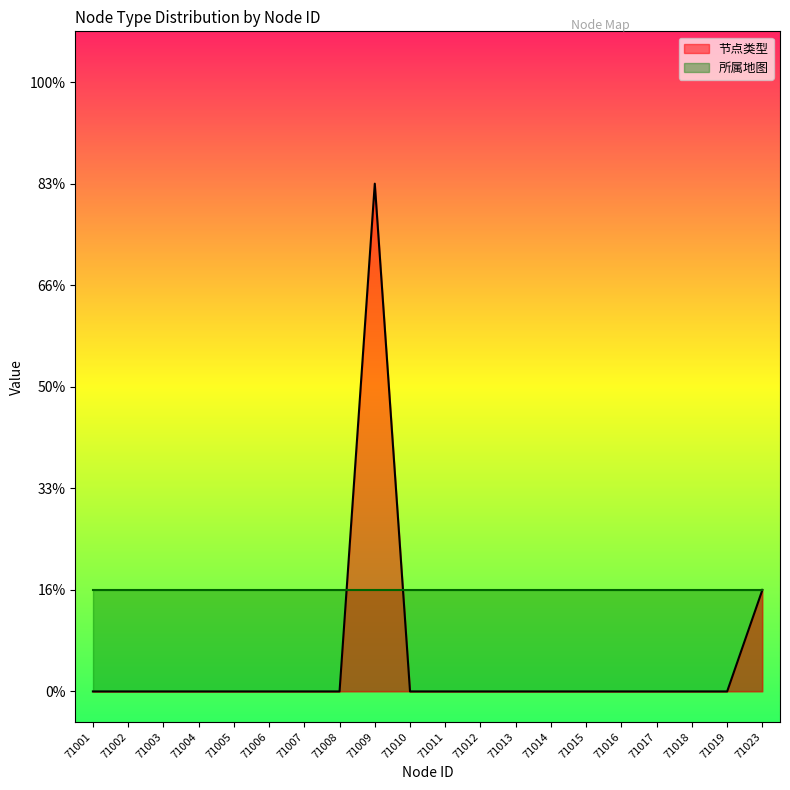

What is the change in value from 71009 to 71017?

-5